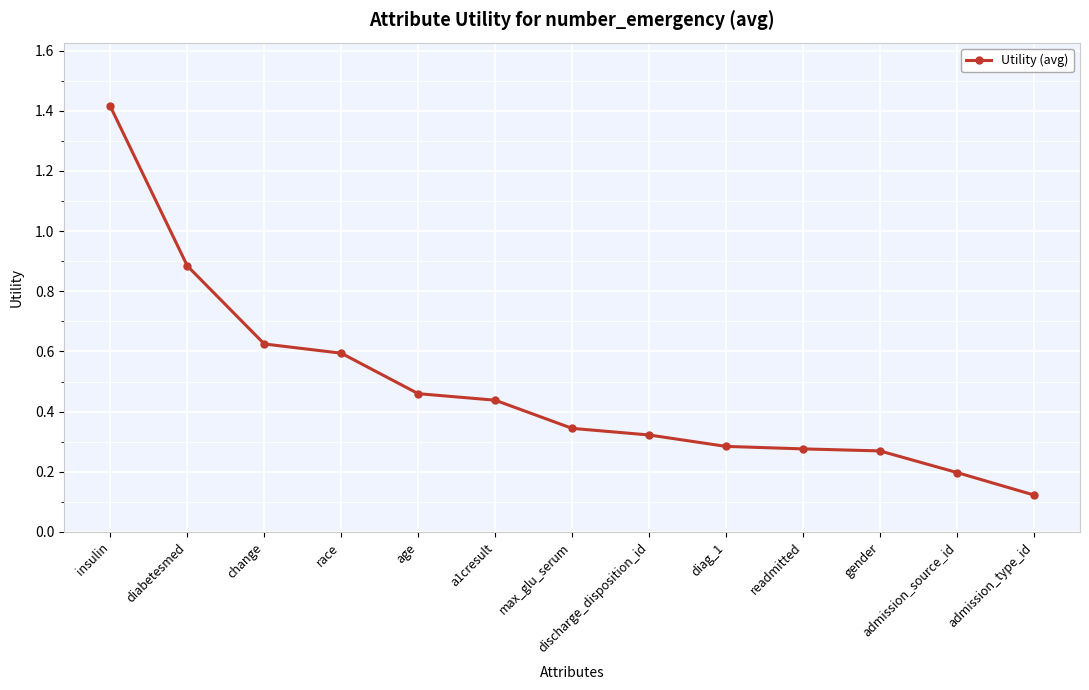

Which has a higher value, diabetesmed or max_glu_serum?

diabetesmed